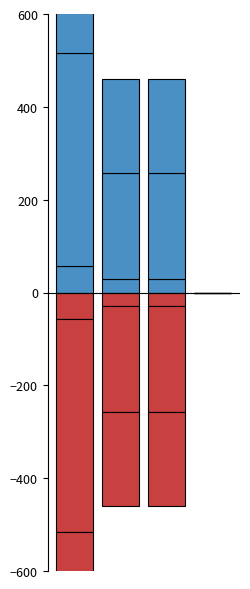

What is the sum of all pf_ikss_b_from_ka values?

915.8